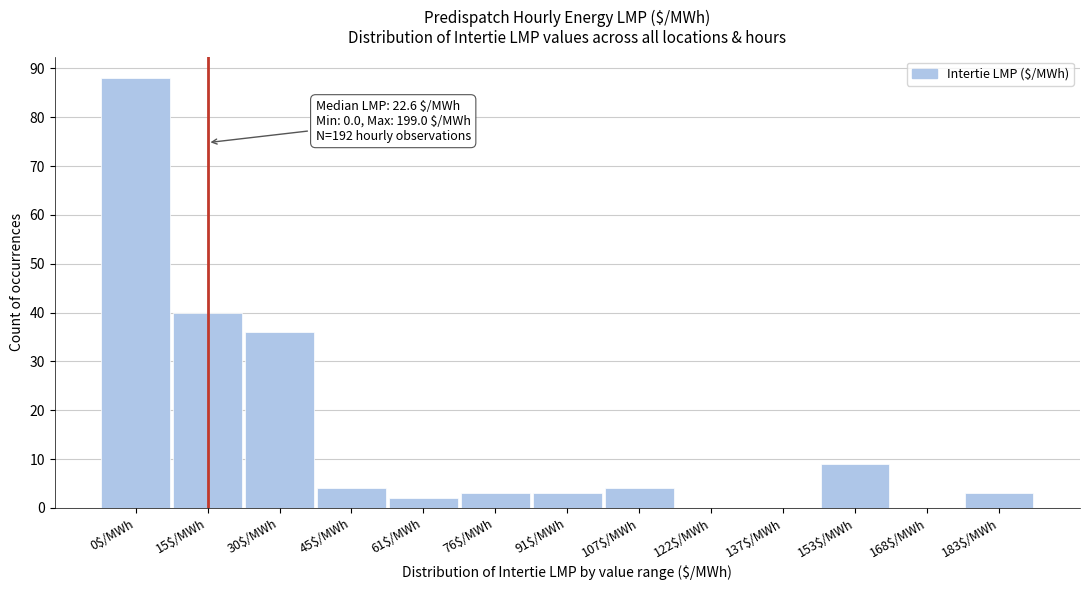

At which category does the chart reach its peak across all series?

0$/MWh